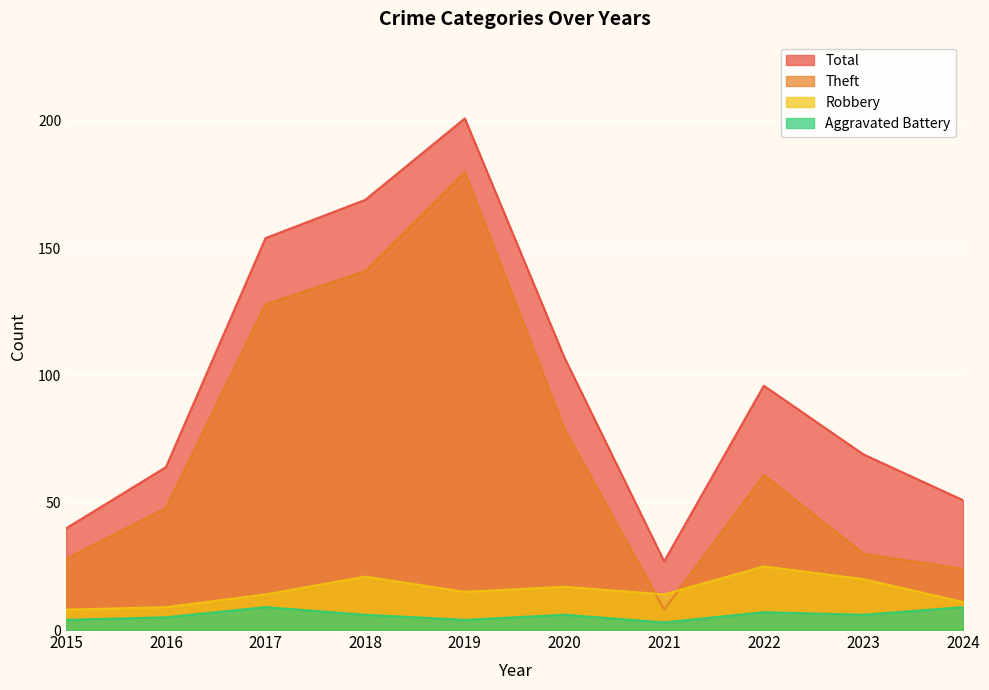

Which category has the lowest value across all series?

2021